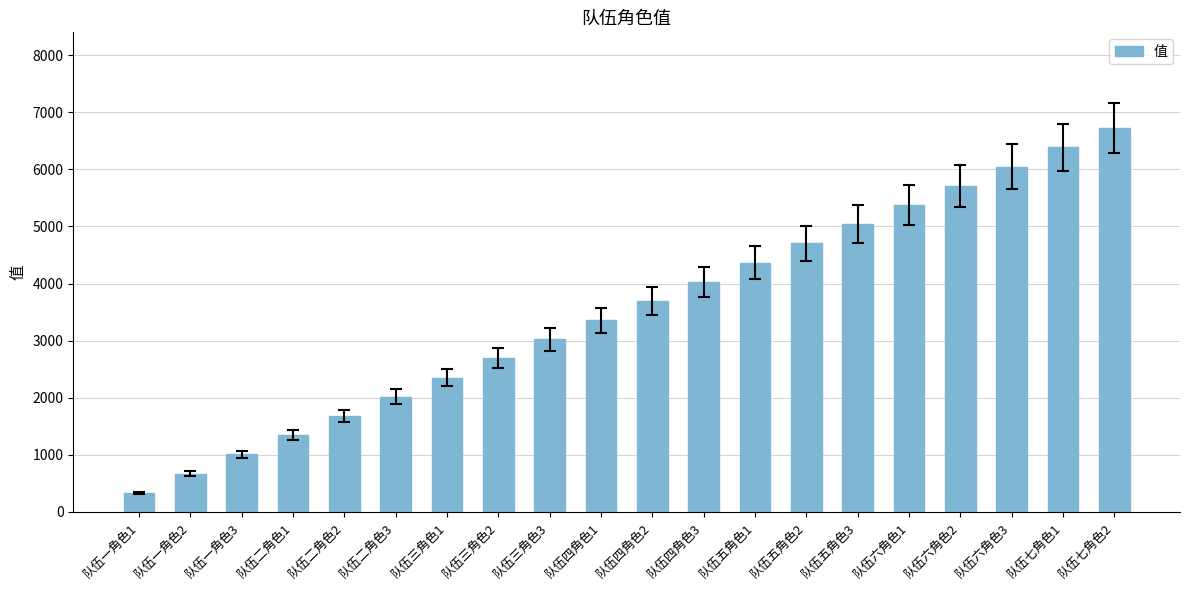

What is the difference between the maximum and minimum values?

6384